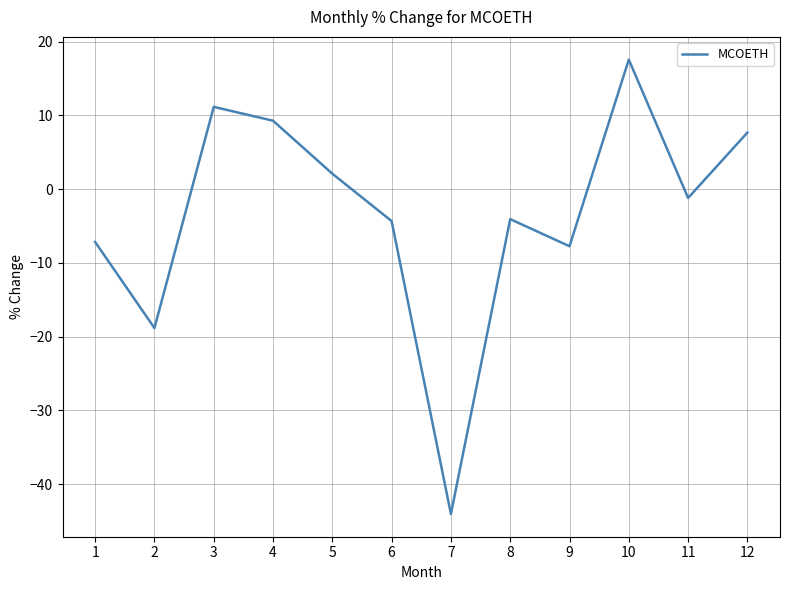

Where is the first local maximum?

3